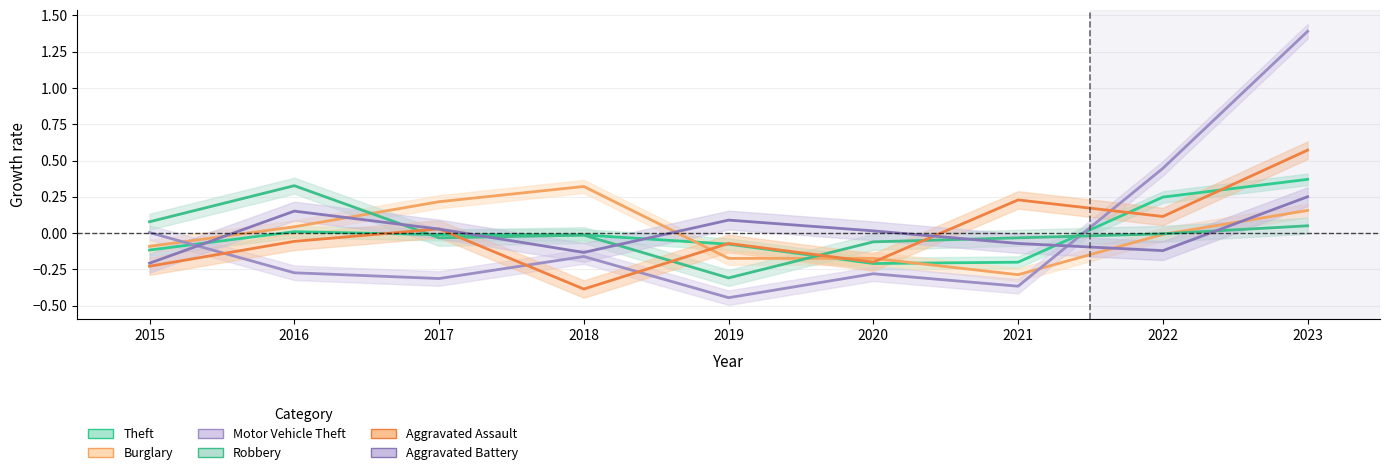

Which series changed the most between 2015 and 2020?

Motor Vehicle Theft